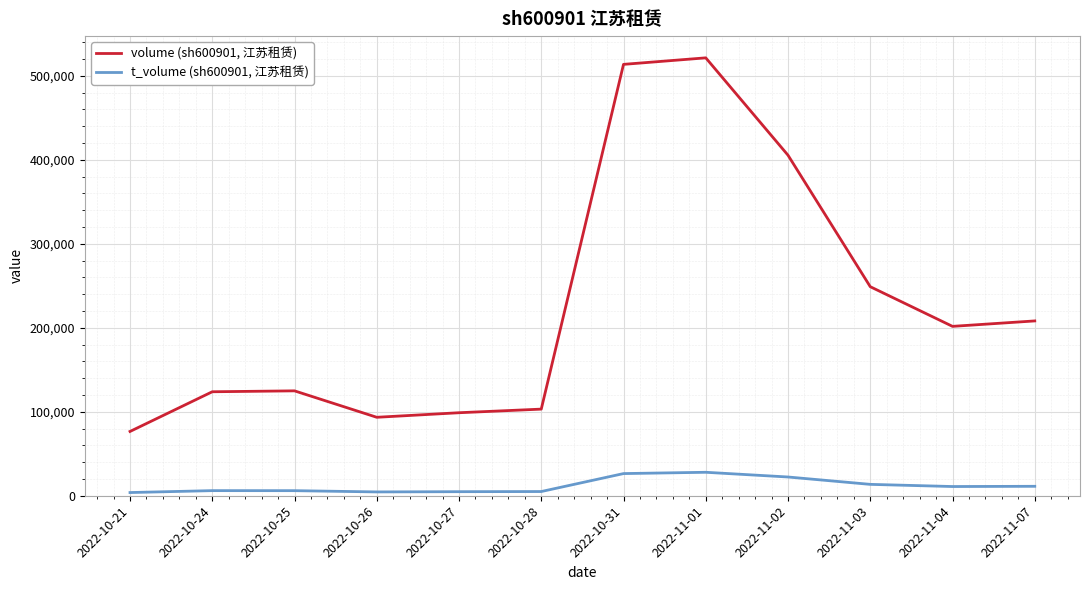

True or false: volume (sh600901, 江苏租赁) and t_volume (sh600901, 江苏租赁) intersect in this chart.

False